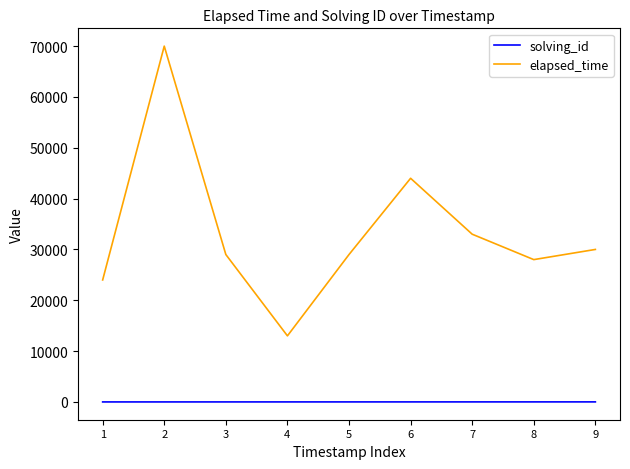

True or false: elapsed_time and solving_id intersect in this chart.

False